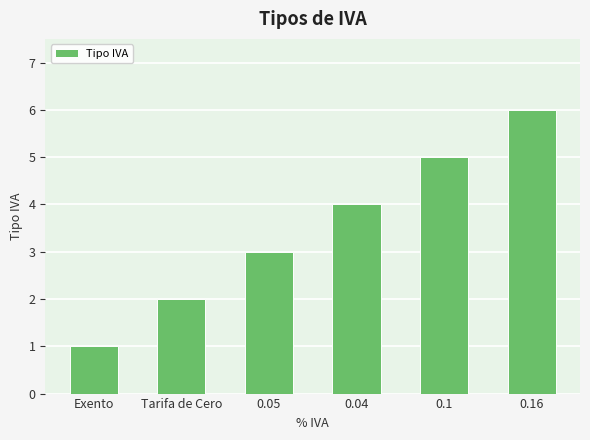

Reading left to right, transcribe all the data shown in this chart.

Exento=1	Tarifa de Cero=2	0.05=3	0.04=4	0.1=5	0.16=6